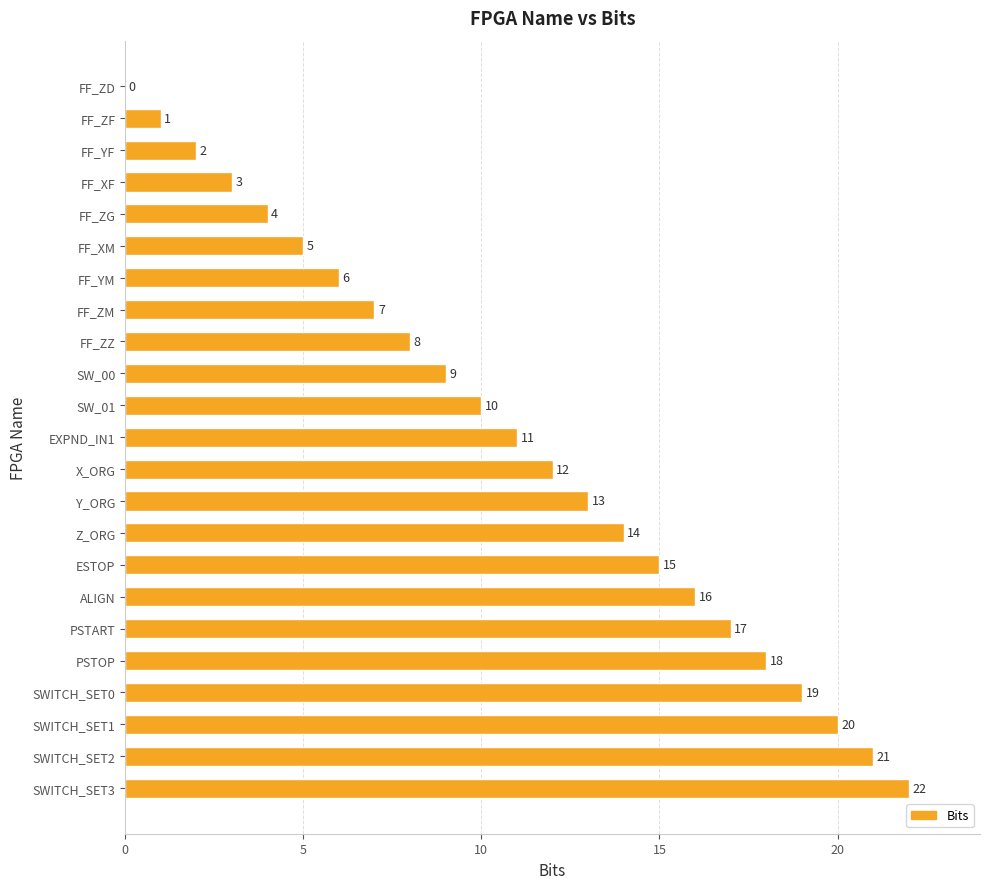

Between Y_ORG and SWITCH_SET2, which is larger?

SWITCH_SET2